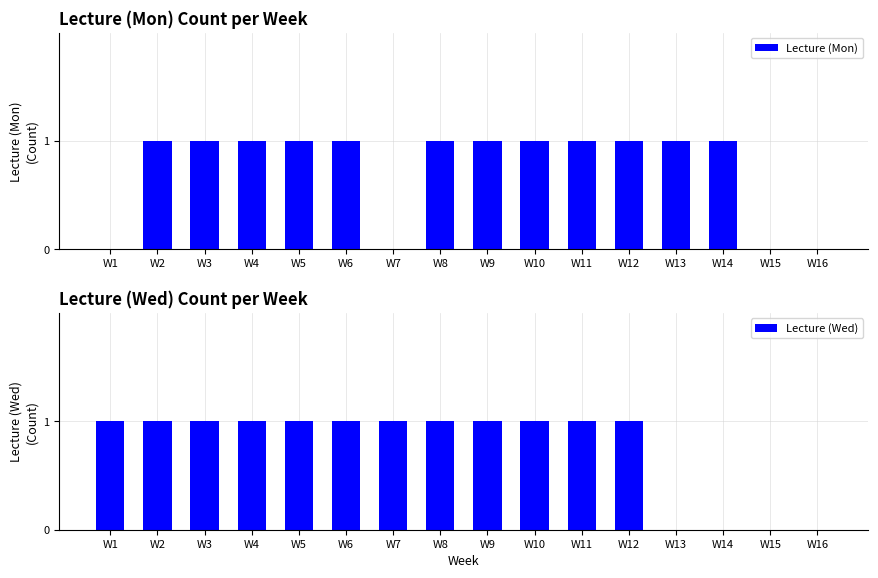

What is the average value of the Lecture (Mon) series?

1